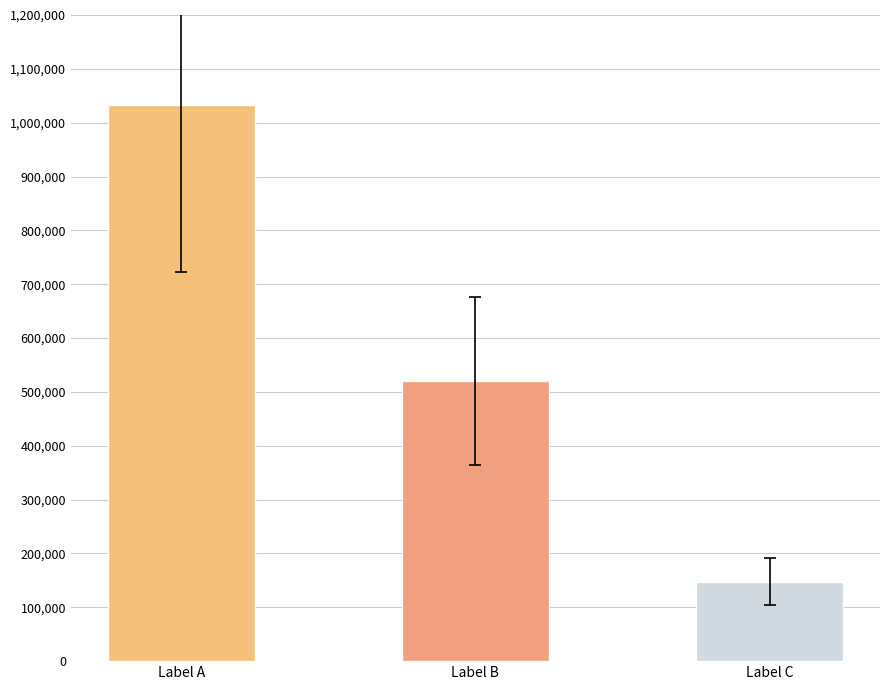

Are the bars horizontal?

No